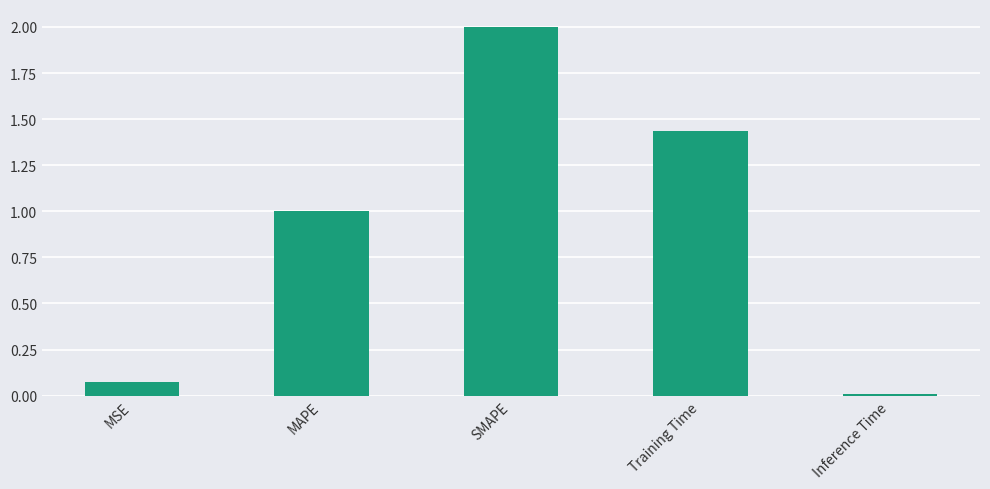

What is the difference between the maximum and minimum values?

2.0